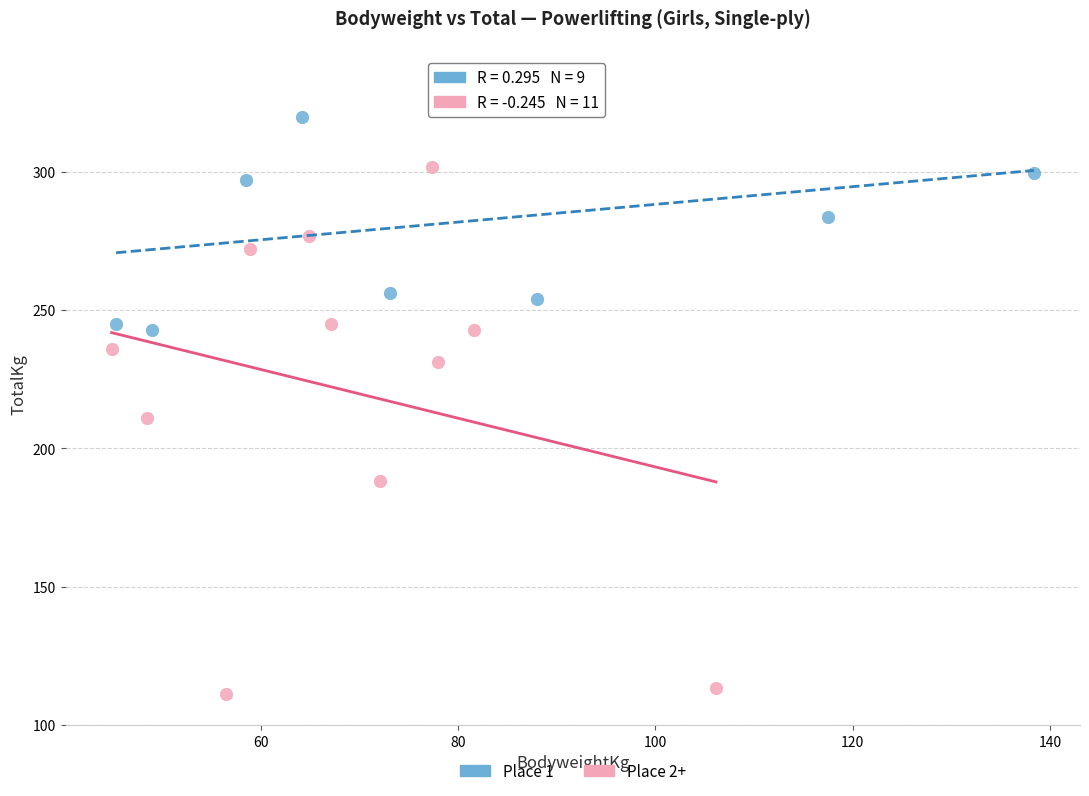

Which series reaches the minimum Y coordinate?

Place 2+